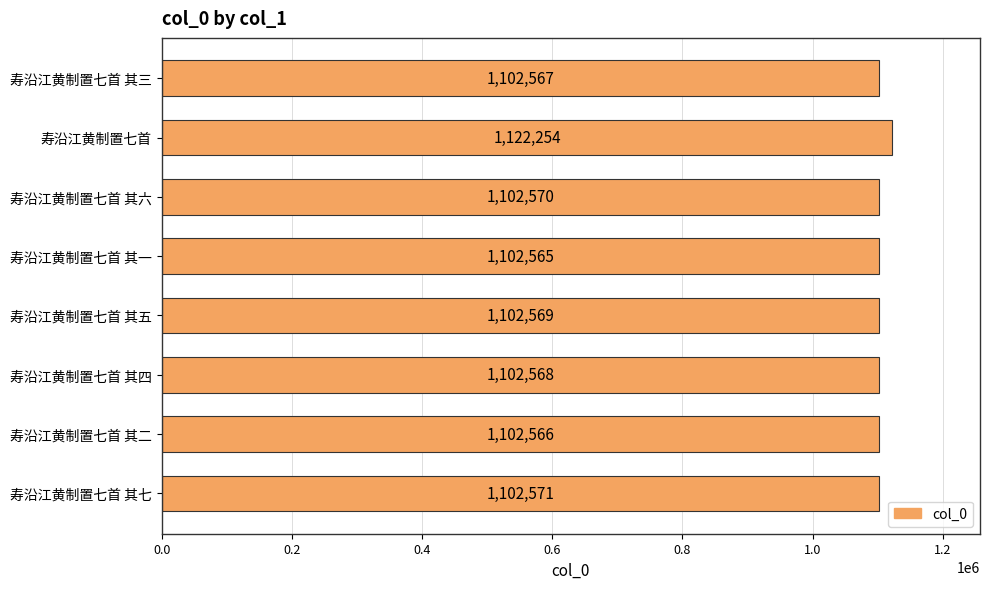

At which label is the value closest to 1112409?

寿沿江黄制置七首 其七